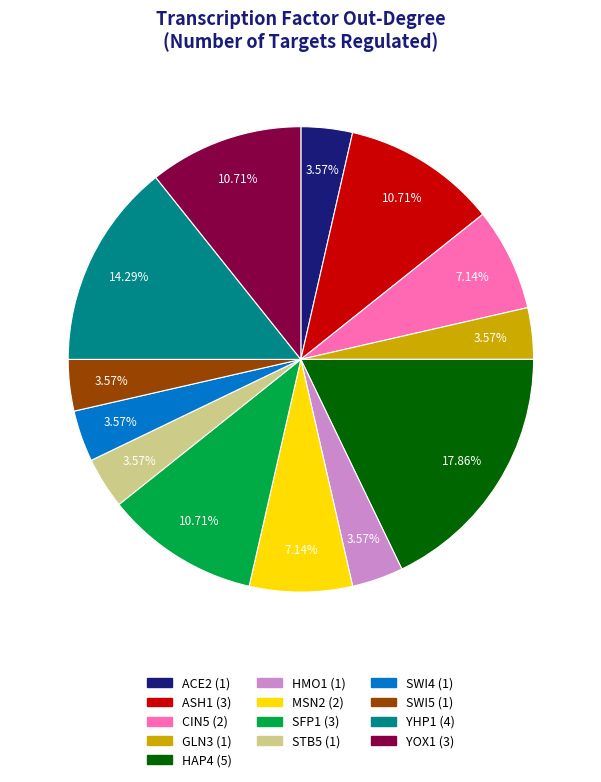

Does any single category account for the majority?

No